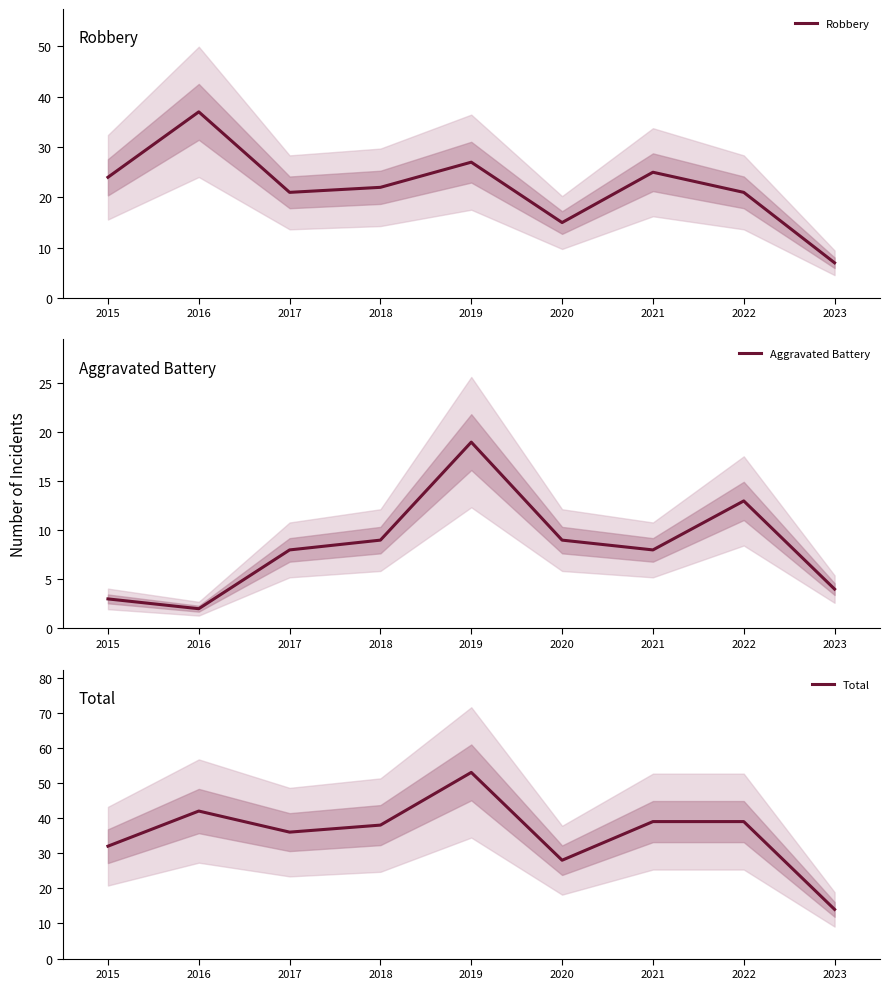

Is the value of Aggravated Battery at 2019 greater than the value of Total at 2017?

No